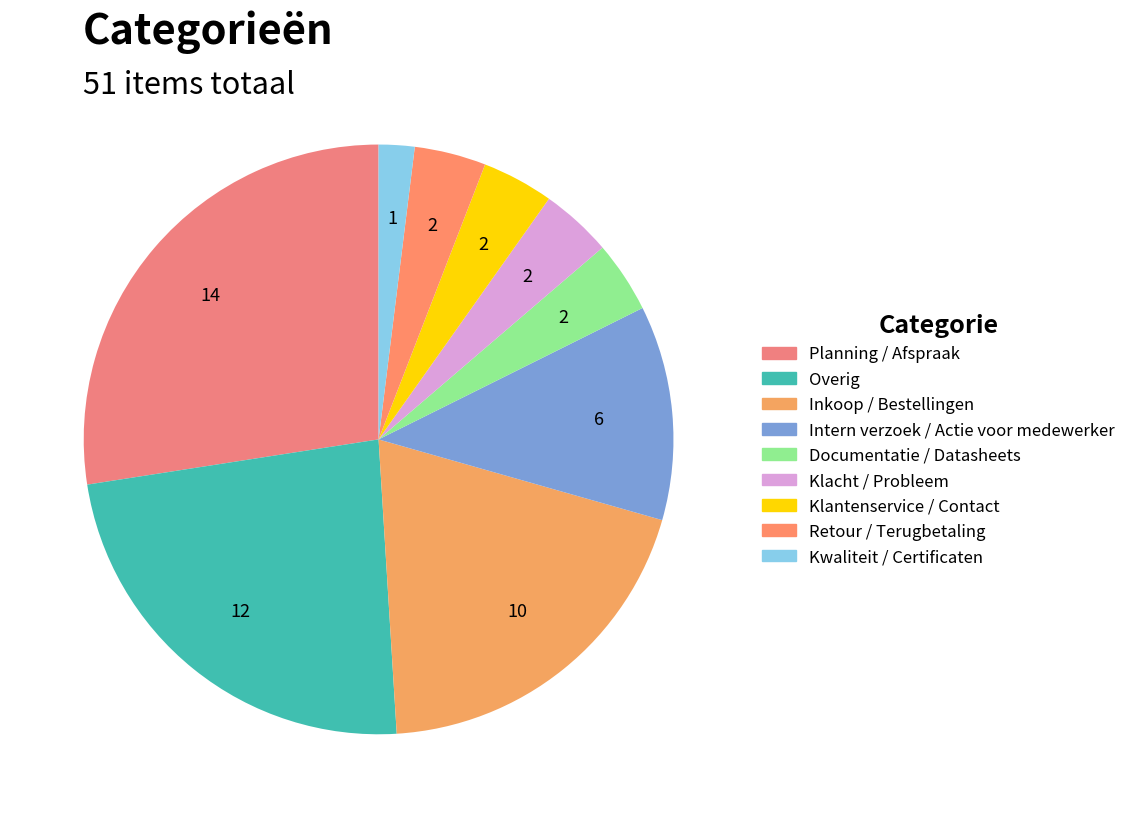

What percentage is the Inkoop / Bestellingen slice, to the nearest percent?

20%